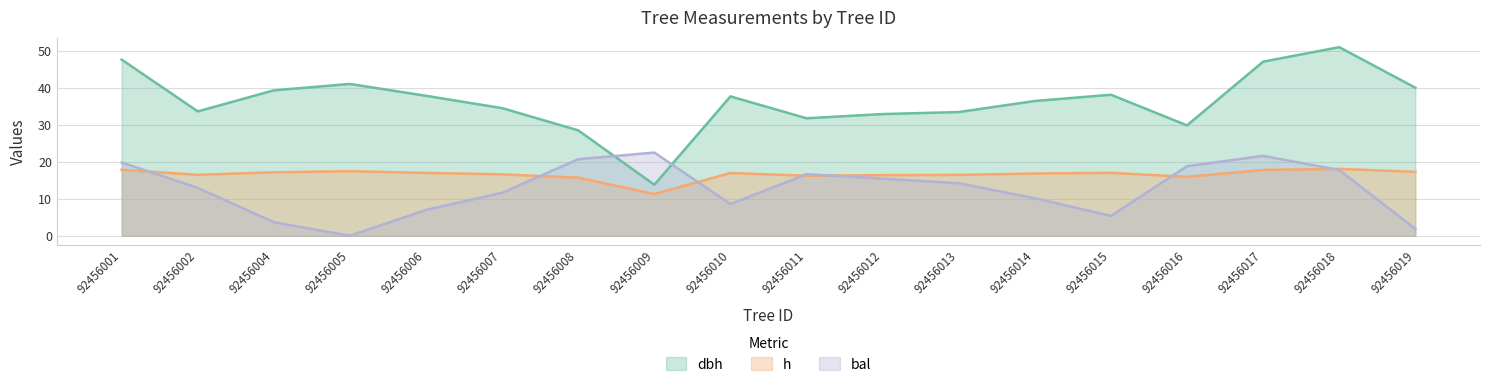

How many data points does each series have?

18